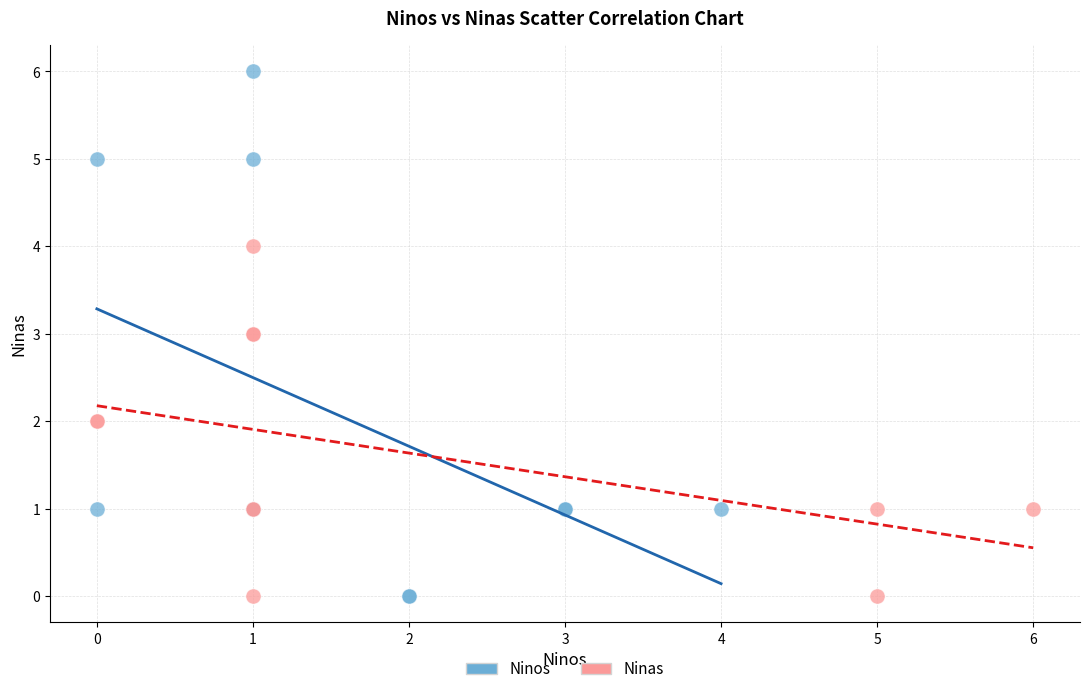

Which series contains the highest Y value?

Ninos